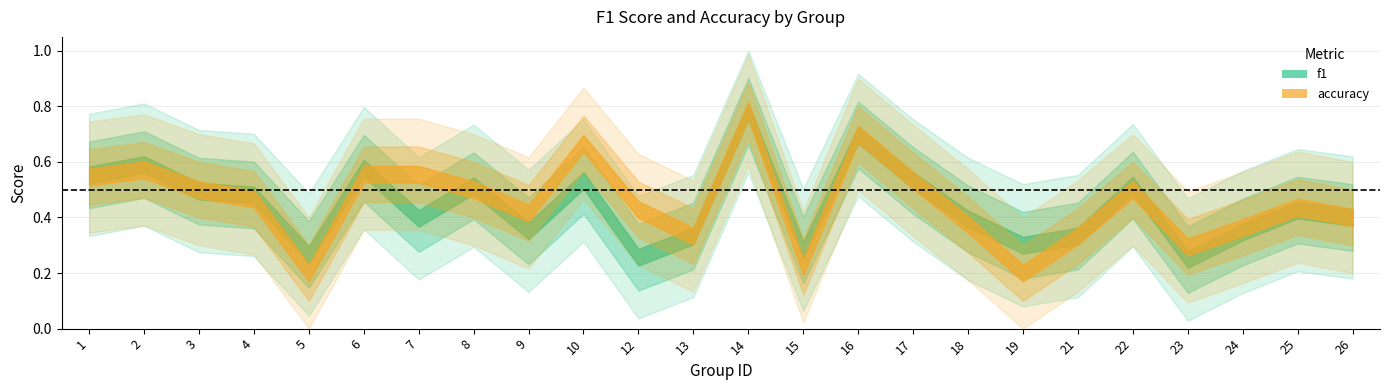

What is the difference between the maximum and minimum values in the f1 series?

0.5